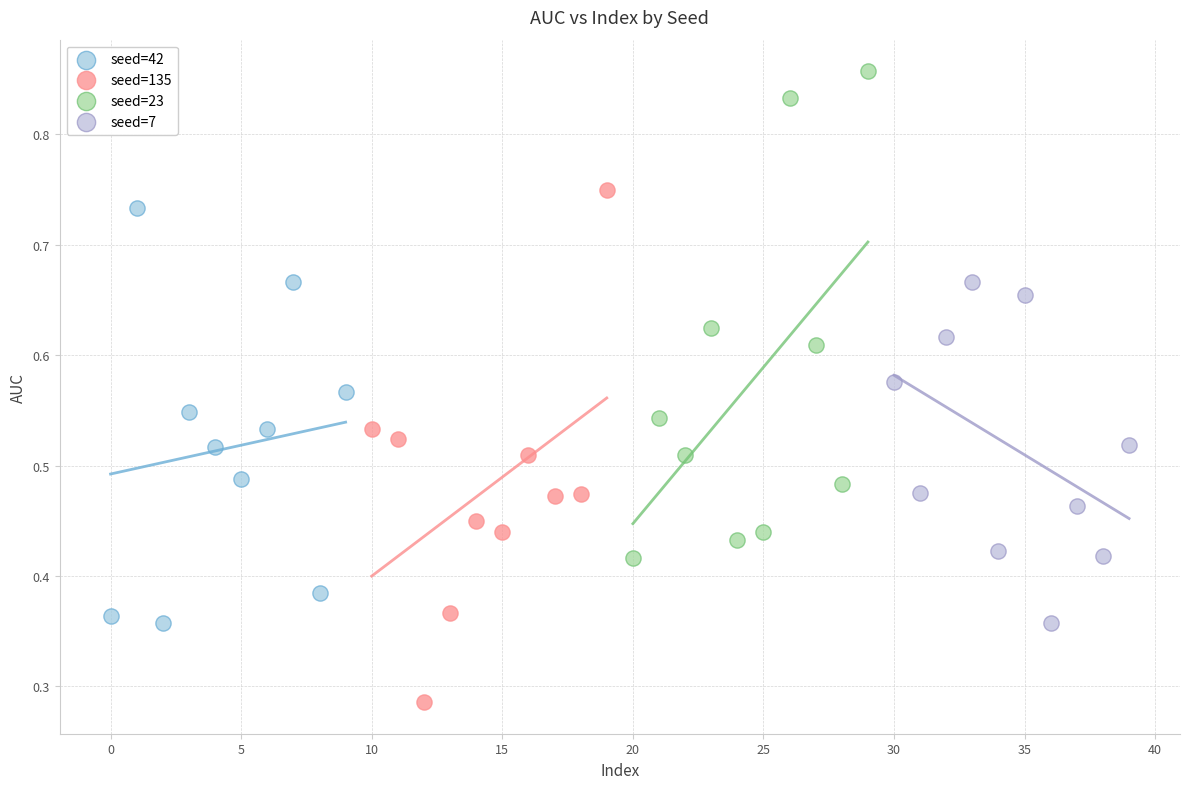

What are all the series names shown in the legend?

seed=42, seed=135, seed=23, seed=7